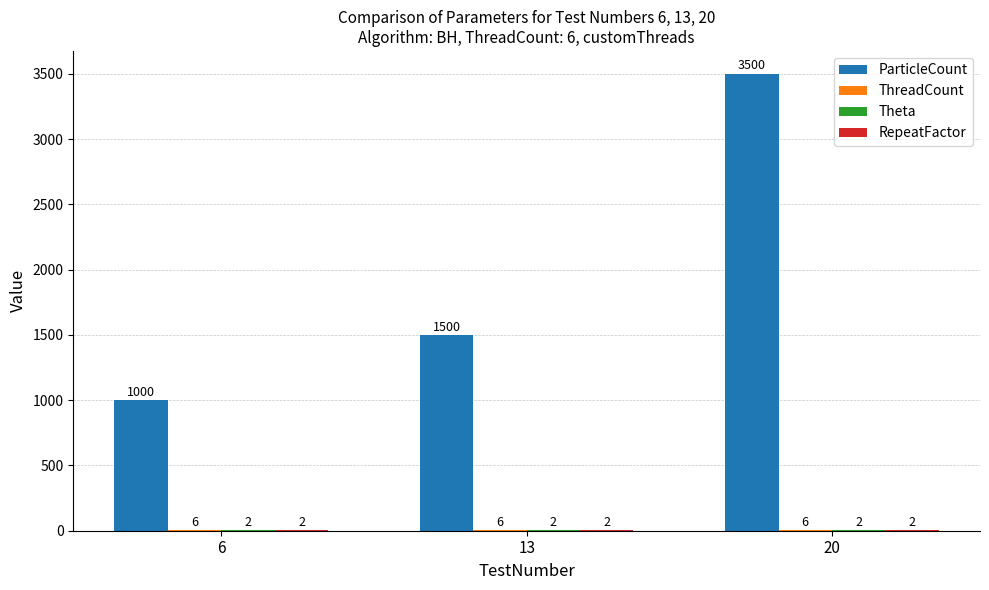

What is the total value across all series at 13?

1510